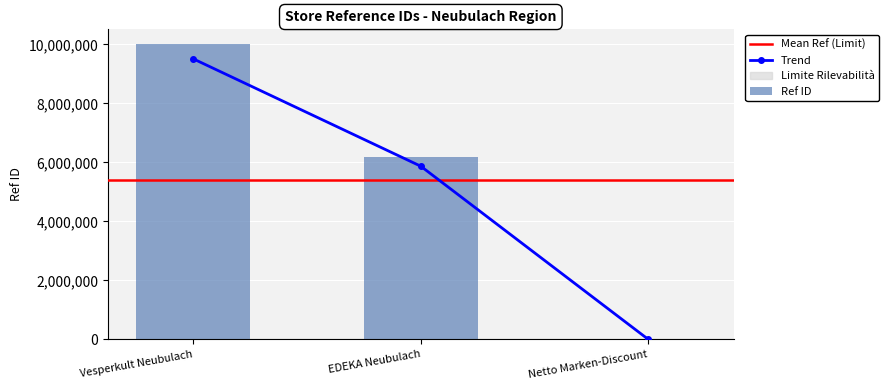

What position from the left is Vesperkult Neubulach?

1